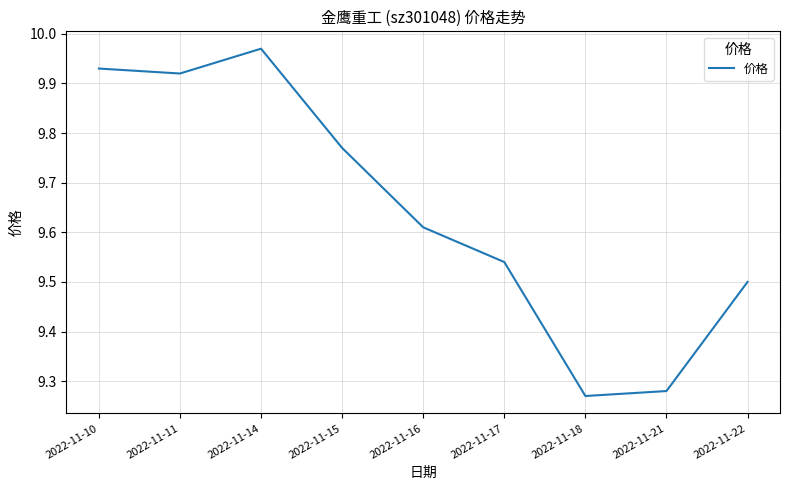

The chart shows a value of 4.5 at 2022-11-10. True or false?

False